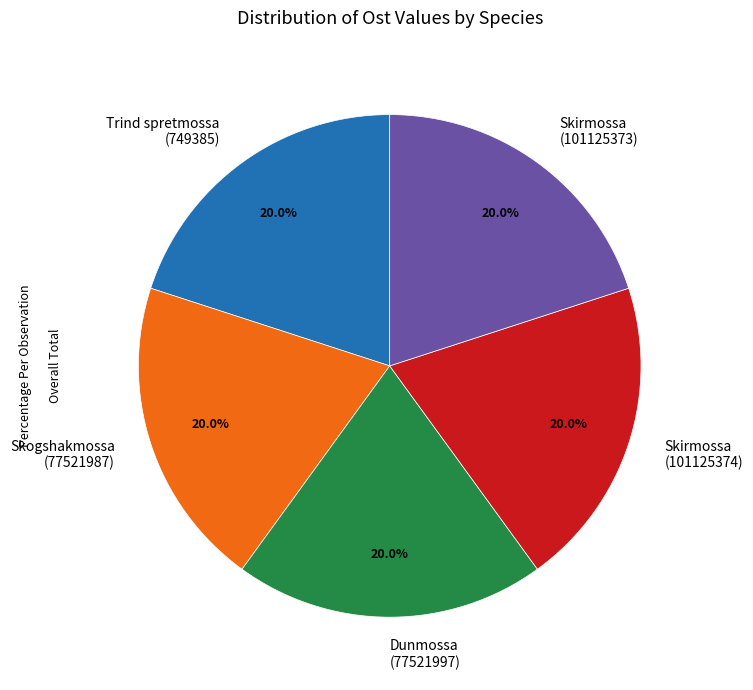

Is there a majority slice in this chart?

No